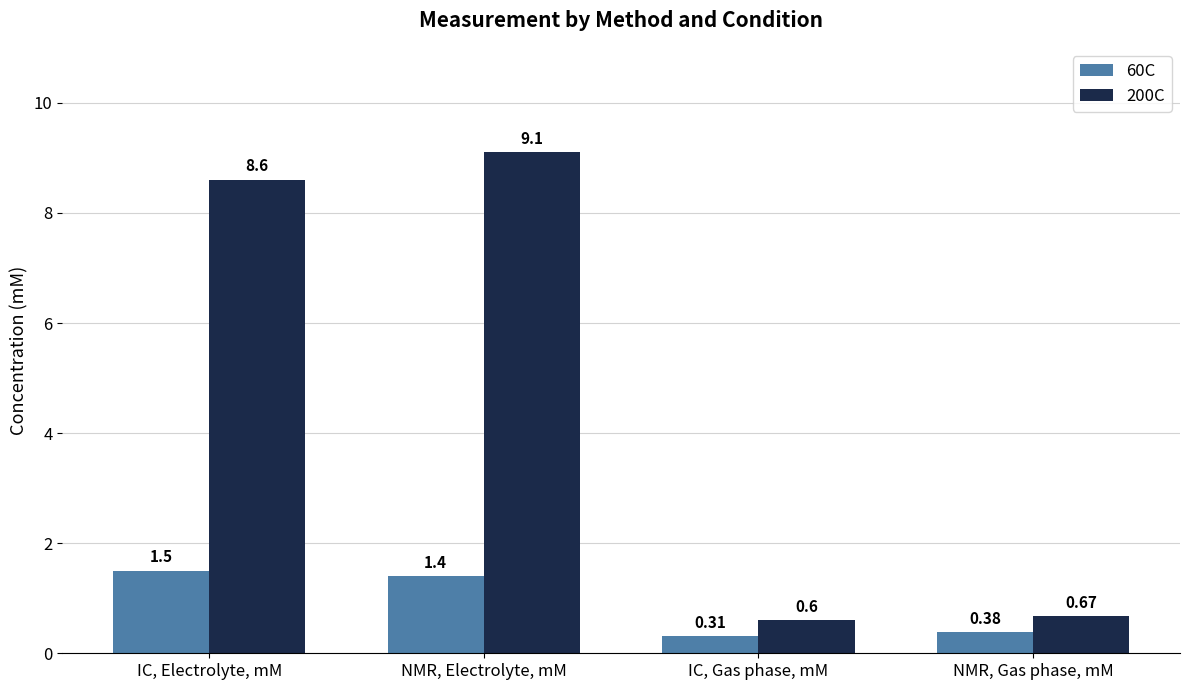

Where is 200C nearest to the value 4?

NMR, Gas phase, mM